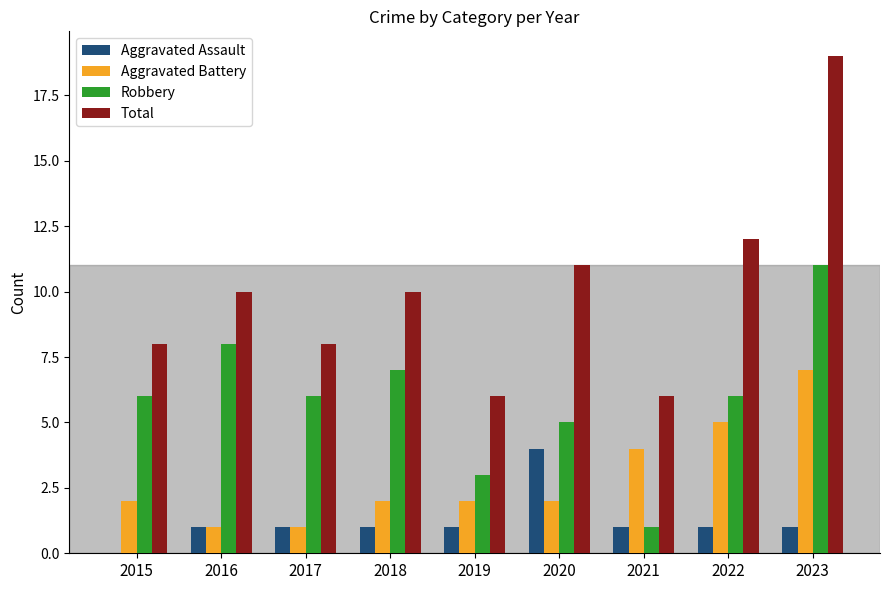

What is the average value of the Aggravated Assault series?

1